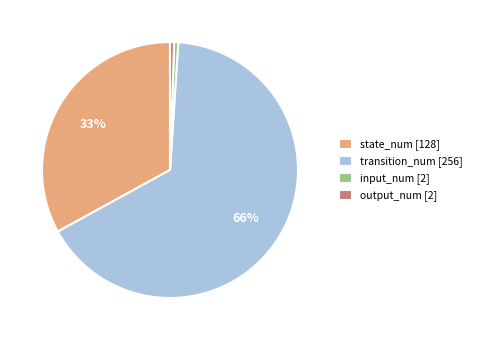

To the nearest percent, what portion does input_num [2] represent?

1%